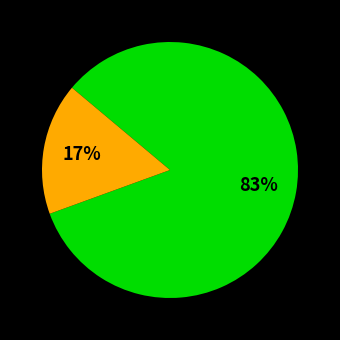

To the nearest percent, what is the average slice percentage?

50%